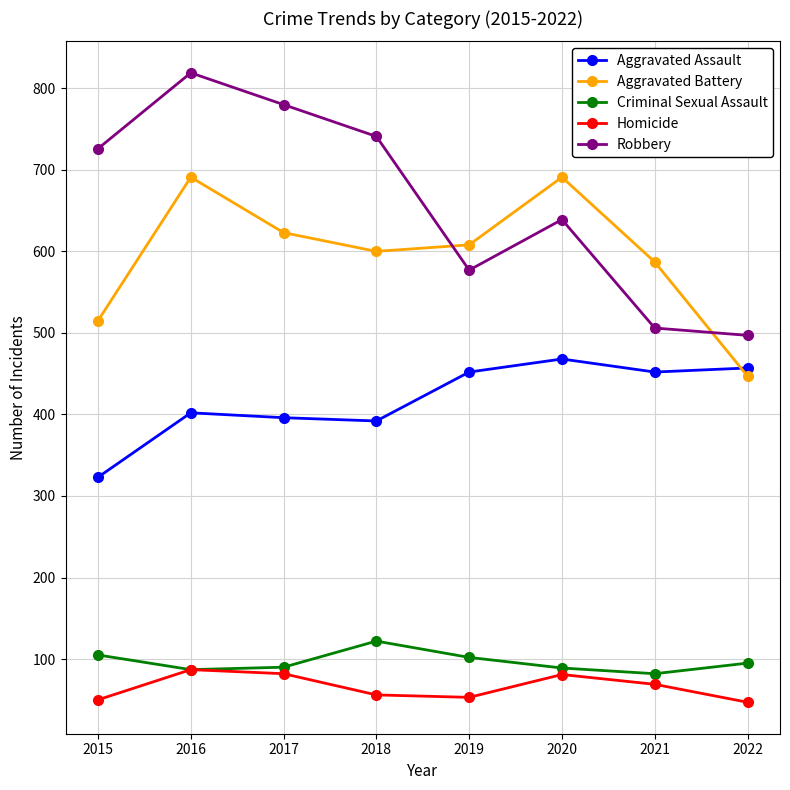

At which category is the sum across all series the highest?

2016